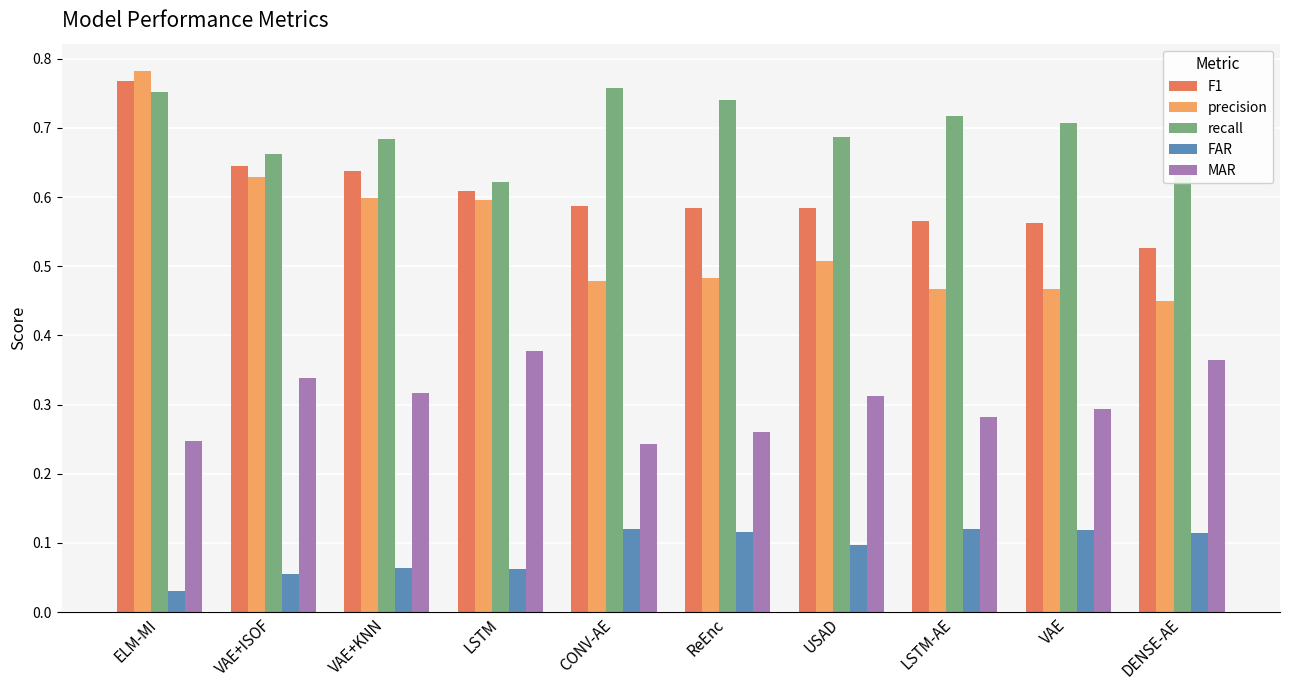

Which category has the lowest value across all series?

ELM-MI